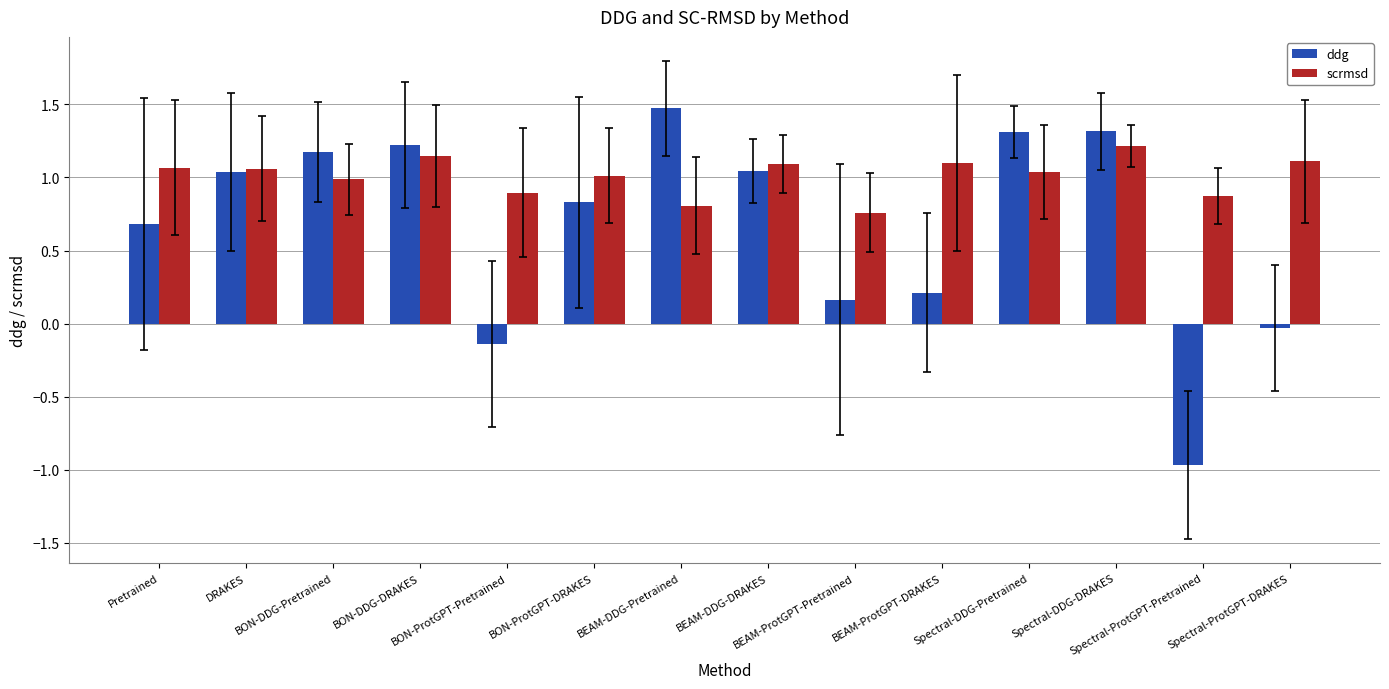

What is the greatest value displayed?

1.5